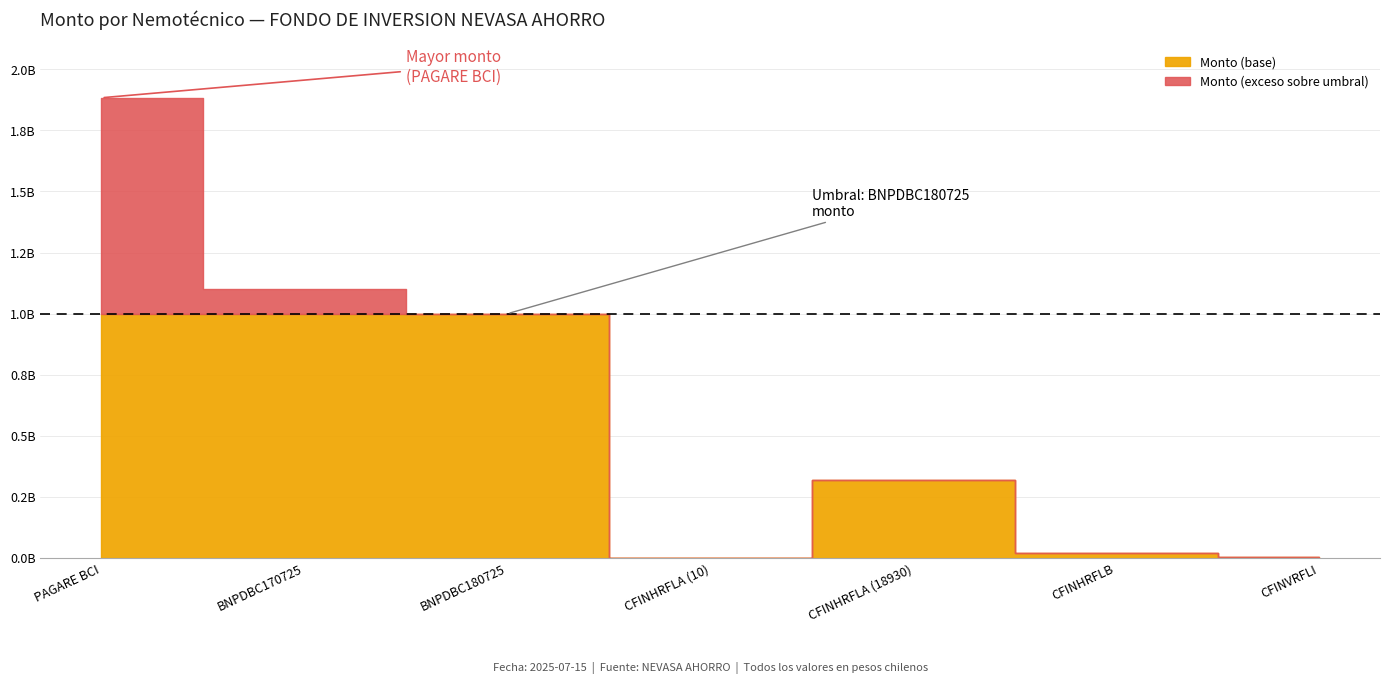

Reading left to right, extract all data points from this chart.

PAGARE BCI=1883061859	BNPDBC170725=1099714000	BNPDBC180725=999605200	CFINHRFLA (10)=168803	CFINHRFLA (18930)=319544267	CFINHRFLB=18816145	CFINVRFLI=4992866